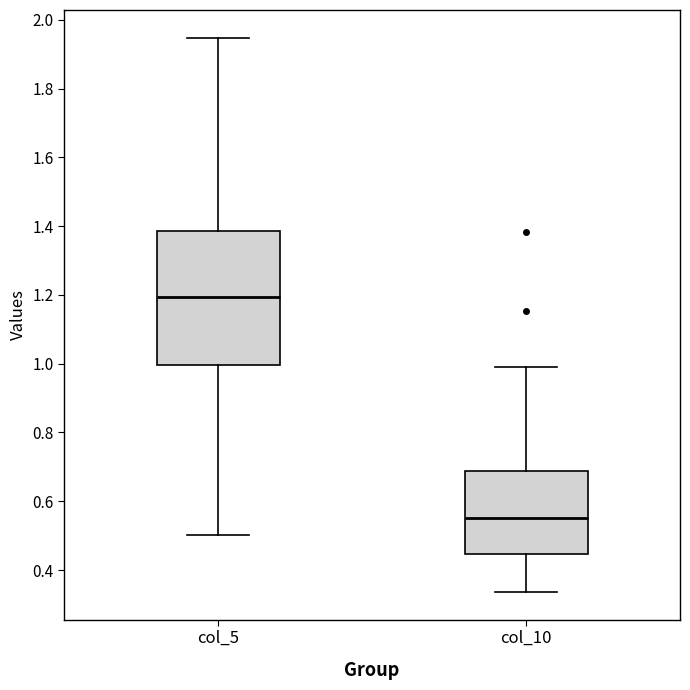

Comparing the boxes themselves (not the whiskers), which one is the tallest?

col_5